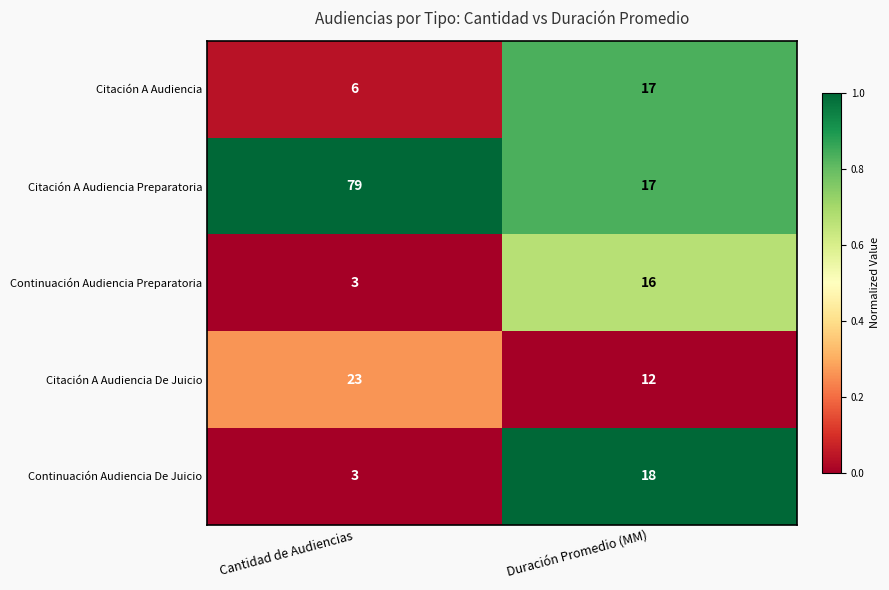

Count the number of data series in this chart.

5